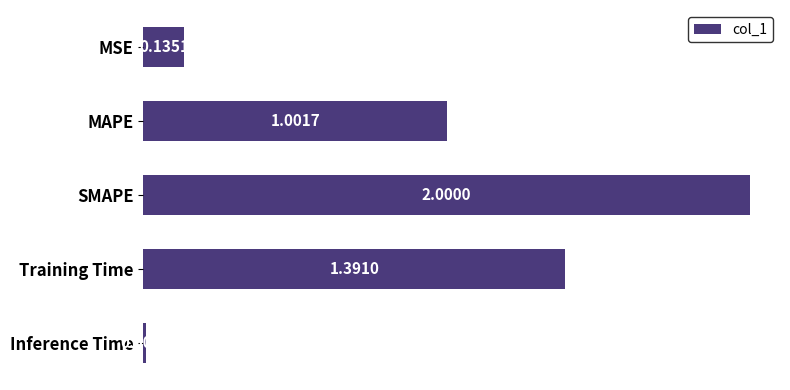

How many distinct data groups are displayed?

1